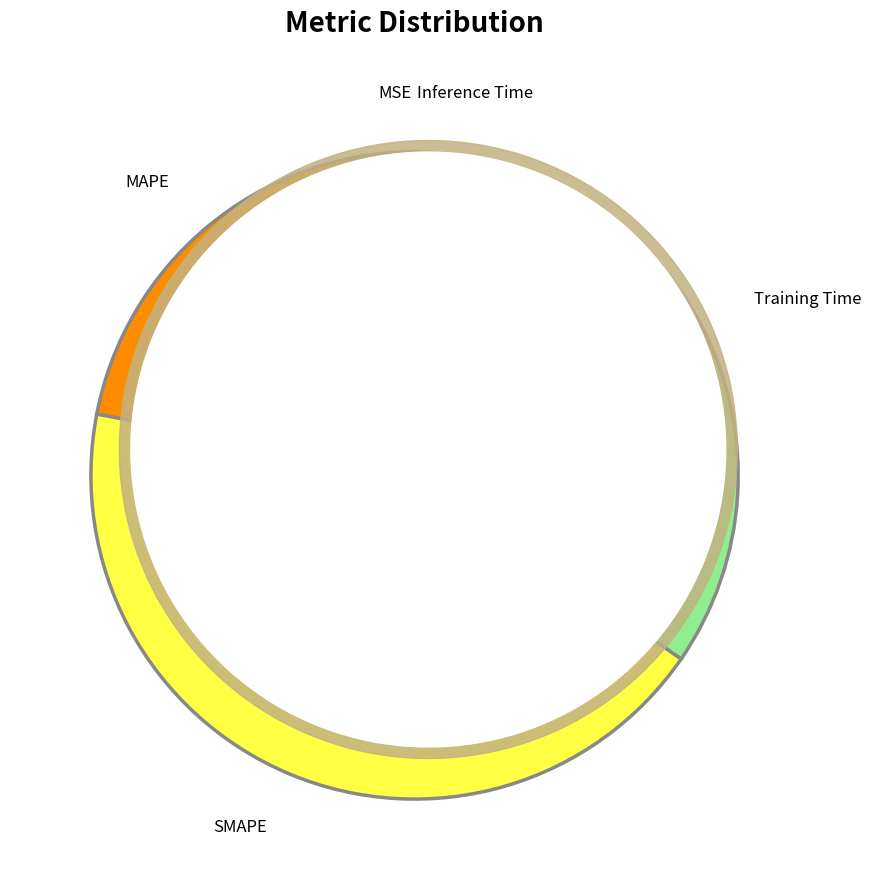

Is there any slice that represents more than half of the pie?

No